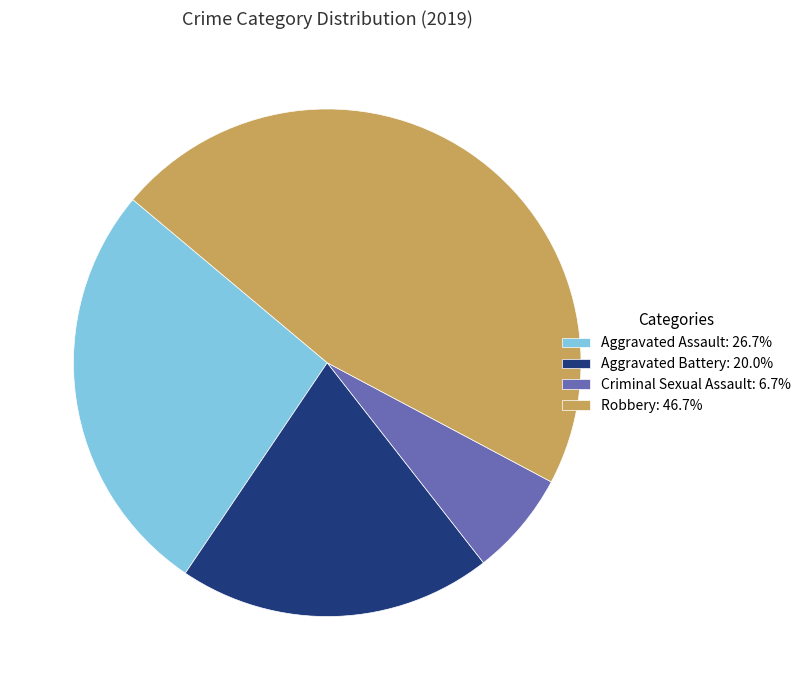

Is Criminal Sexual Assault the majority of the pie?

No